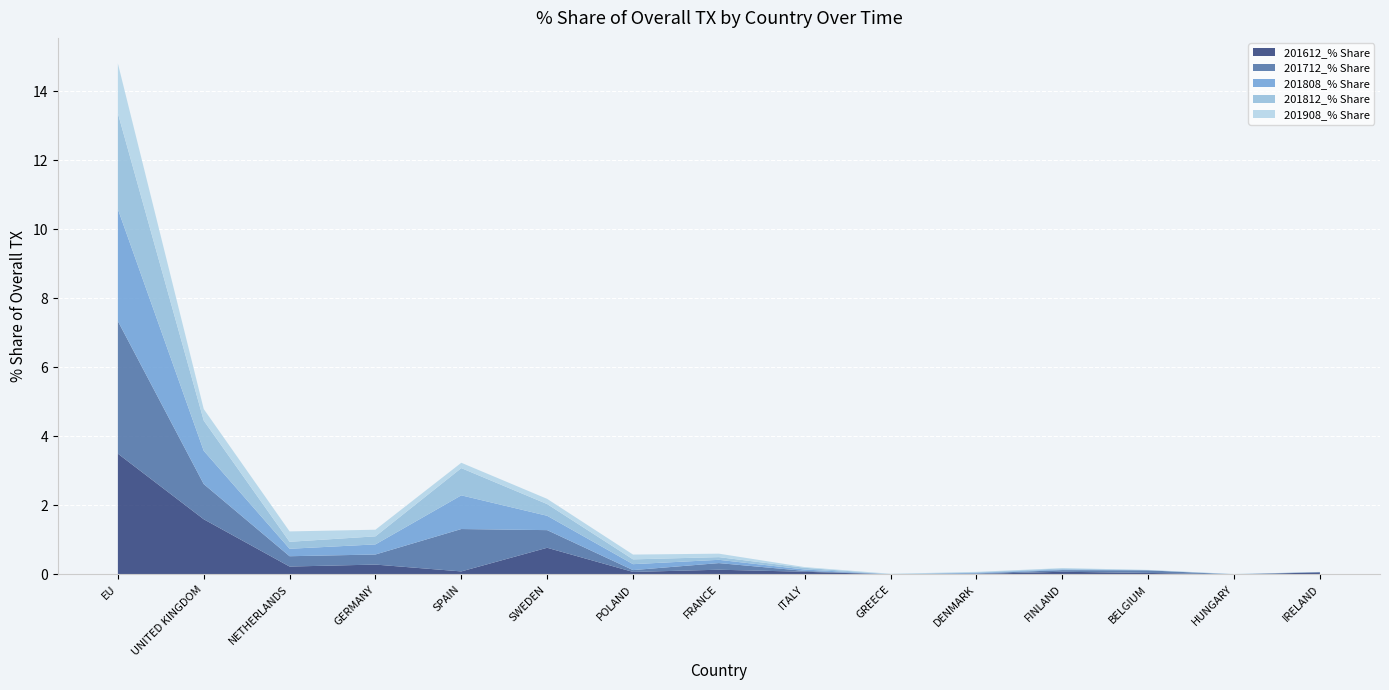

Reading left to right, what are all the values shown in this chart?

201612_% Share: 3.5	1.6	0.2	0.3	0.1	0.8	0.1	0.1	0.1	0.0	0.0	0.1	0.0	0.0	0.1
201712_% Share: 3.8	1.0	0.3	0.3	1.2	0.5	0.1	0.2	0.0	0.0	0.0	0.0	0.1	0.0	0.0
201808_% Share: 3.2	1.0	0.2	0.3	1.0	0.4	0.2	0.1	0.0	0.0	0.0	0.0	0.0	0.0	0.0
201812_% Share: 2.8	0.9	0.2	0.2	0.8	0.3	0.1	0.1	0.1	0.0	0.0	0.0	0.0	0.0	0.0
201908_% Share: 1.4	0.3	0.3	0.2	0.2	0.2	0.1	0.1	0.0	0.0	0.0	0.0	0.0	0.0	0.0